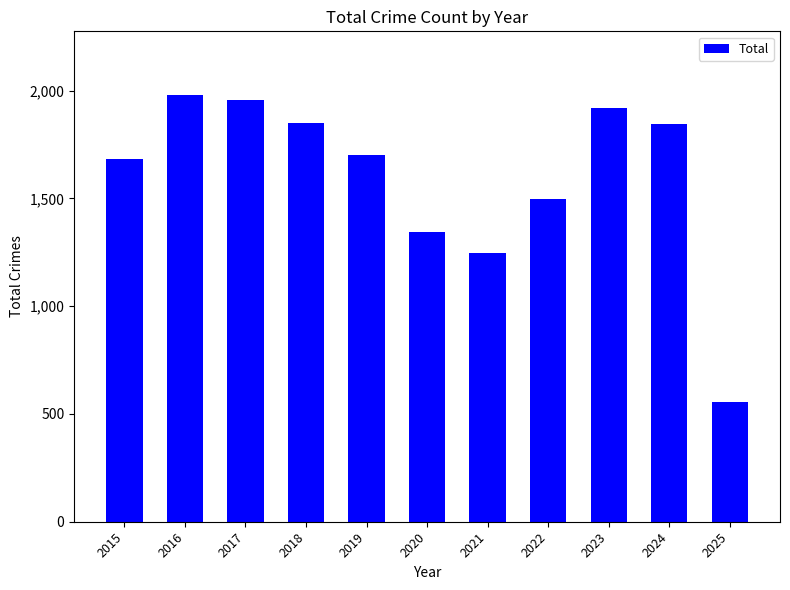

True or false: the data shows 1346 at 2020.

True